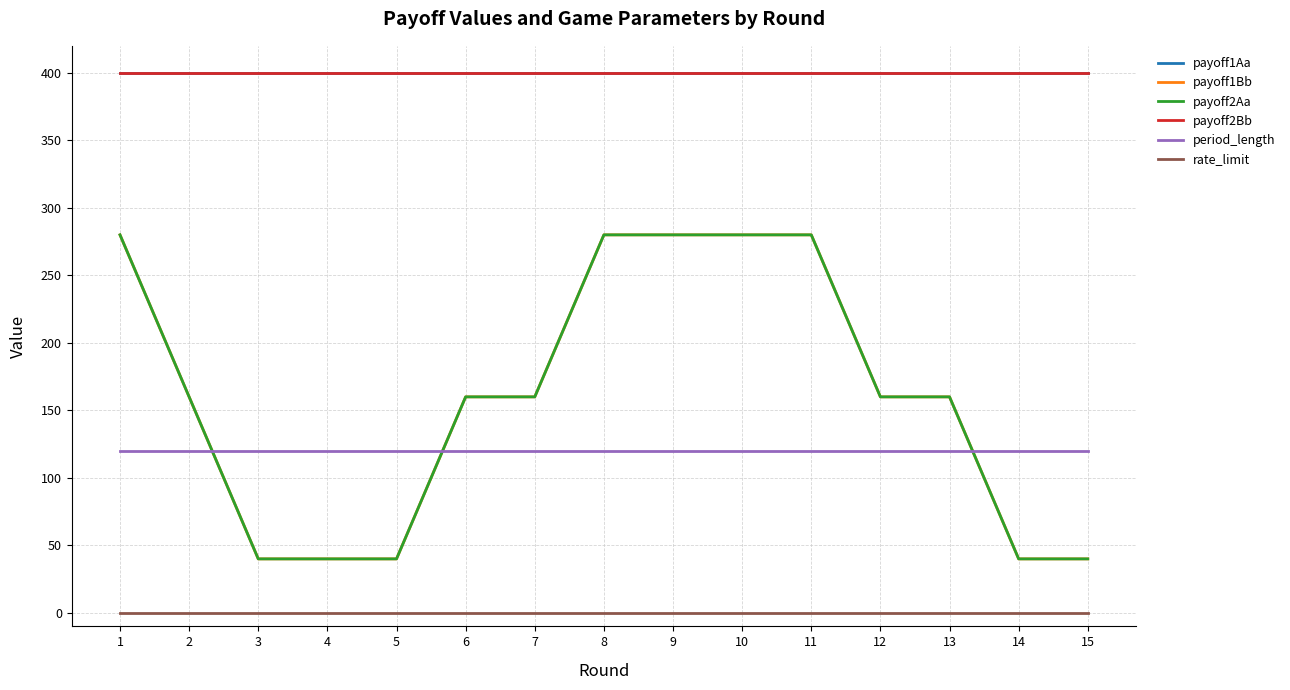

Does the chart display data point markers on the line(s)?

No